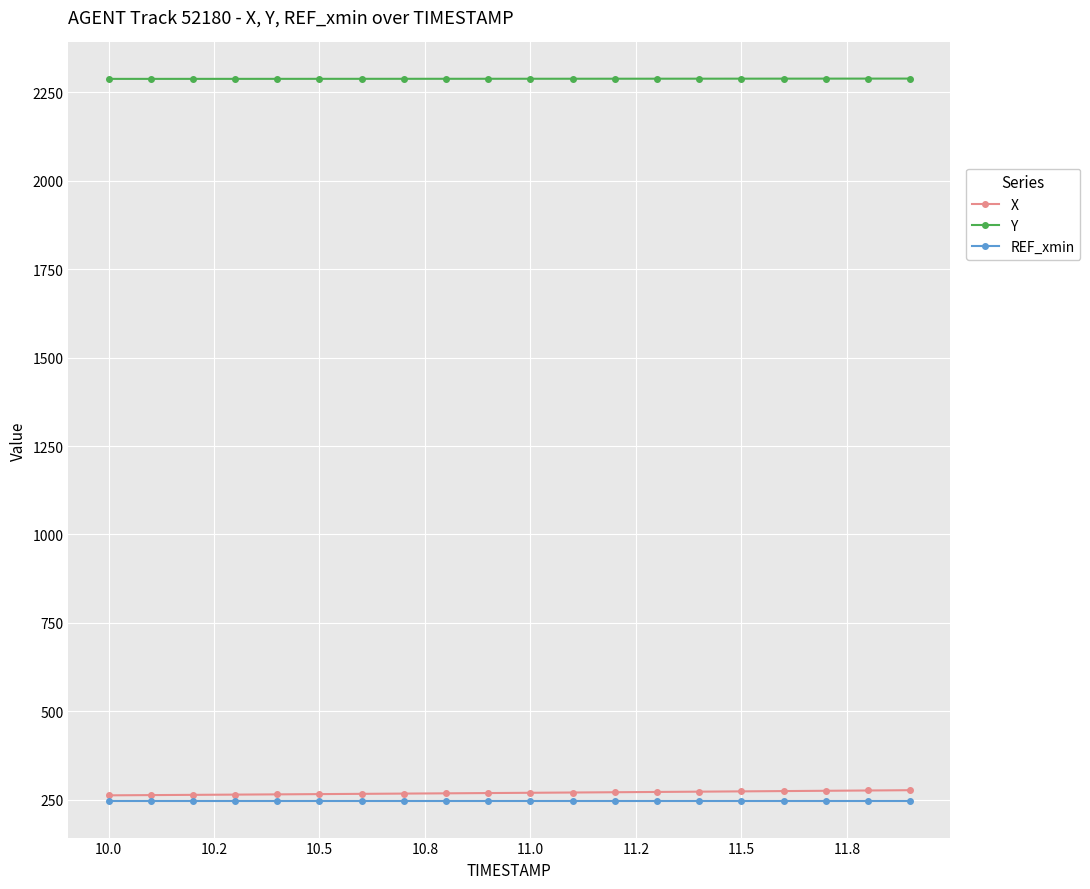

True or false: Y and REF_xmin cross at least once.

False